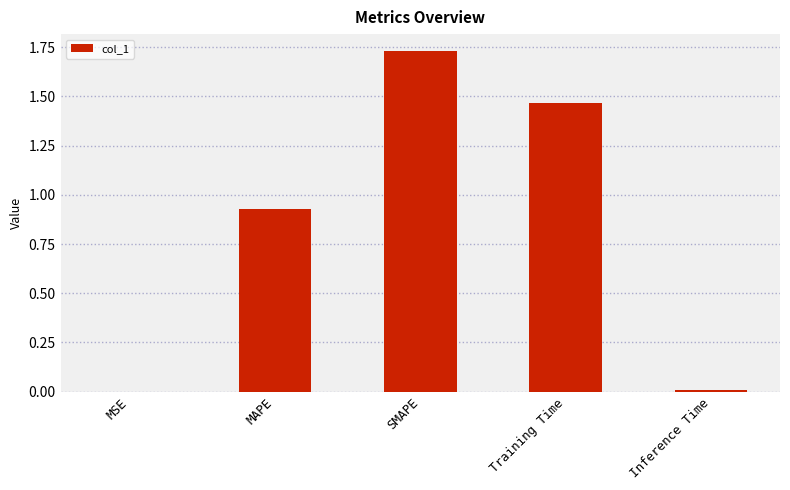

Between SMAPE and Training Time, which is larger?

SMAPE